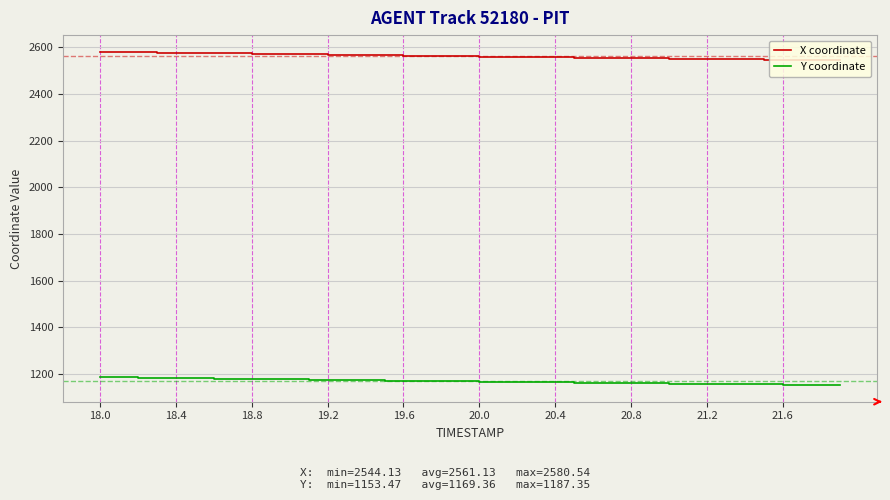

What are all the series names shown in the legend?

X coordinate, Y coordinate